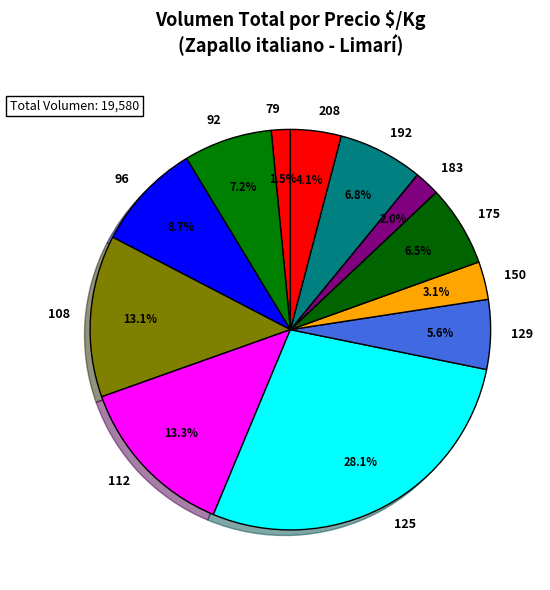

How many segments does this pie chart have?

12